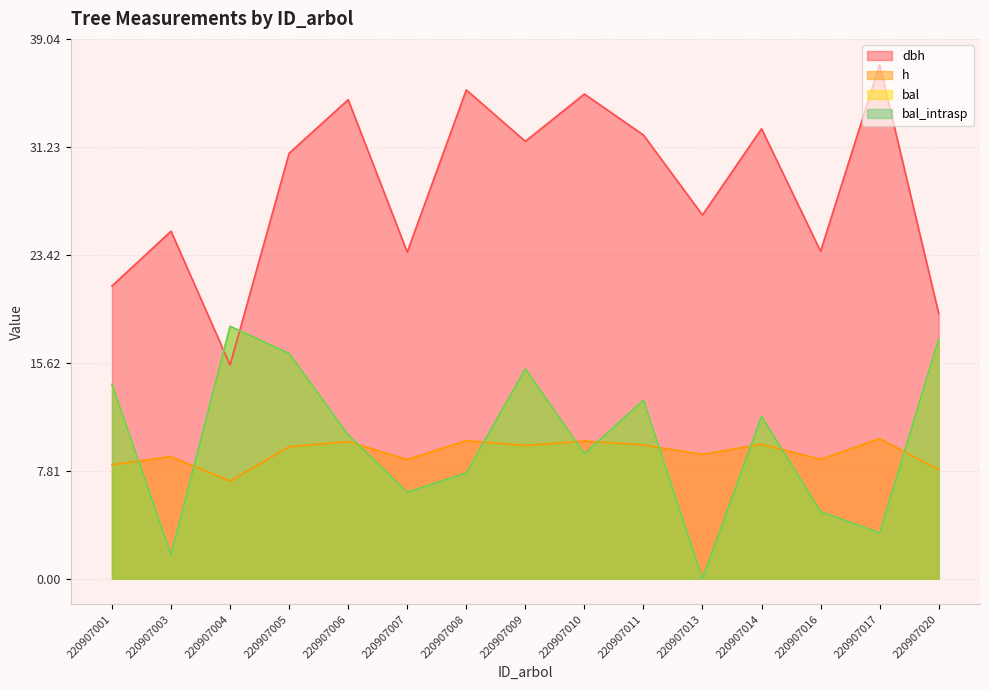

Reading right to left, list all the values displayed in this chart.

dbh: 19.2	37.2	23.7	32.5	26.3	32.1	35.0	31.6	35.4	23.6	34.6	30.8	15.4	25.1	21.2
h: 7.9	10.1	8.6	9.7	9.0	9.7	9.9	9.6	10.0	8.6	9.9	9.5	7.0	8.8	8.2
bal: 17.3	3.3	4.8	11.7	0.0	12.9	9.0	15.2	7.6	6.2	10.4	16.3	18.2	1.7	14.1
bal_intrasp: 17.3	3.3	4.8	11.7	0.0	12.9	9.0	15.2	7.6	6.2	10.4	16.3	18.2	1.7	14.1